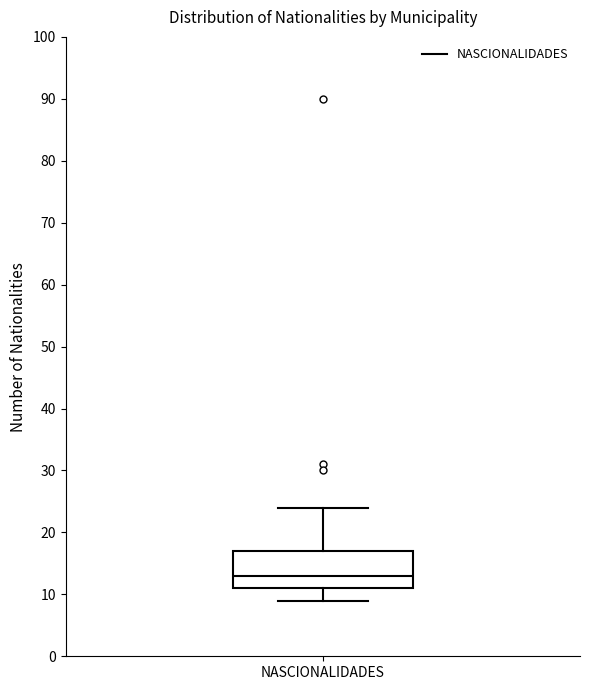

Where does the lower whisker of the box for NASCIONALIDADES end on the y-axis? The values are not printed on the chart, so give them approximately, as read against the axis.

9